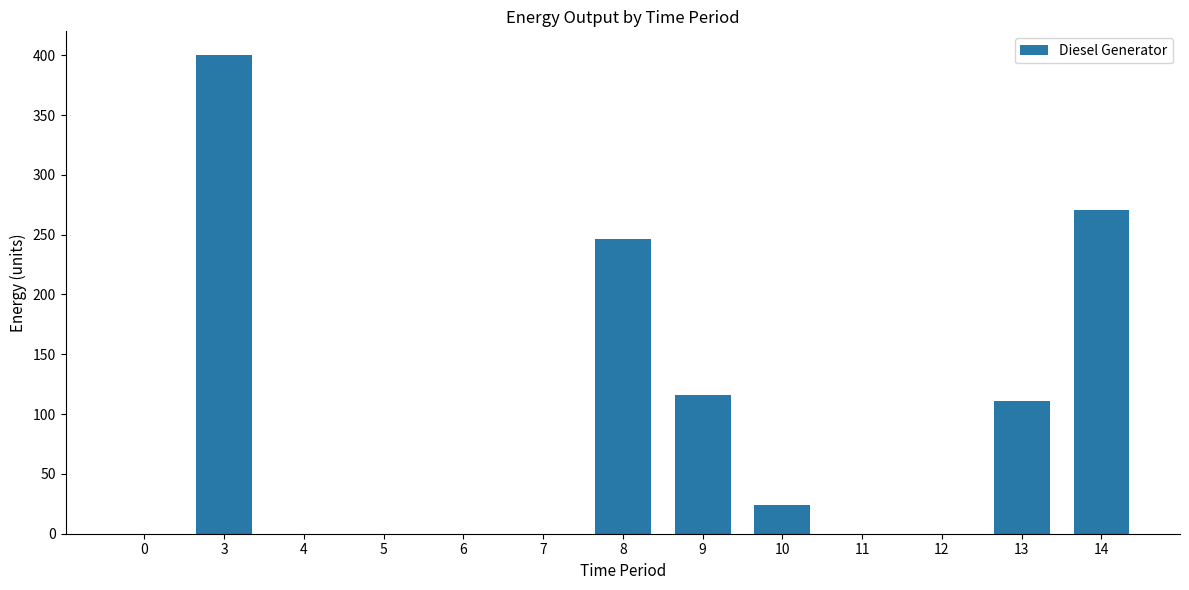

Reading right to left, transcribe all the data shown in this chart.

14=271	13=111	12=0	11=0	10=24	9=116	8=246	7=0	6=0	5=0	4=0	3=400	0=0